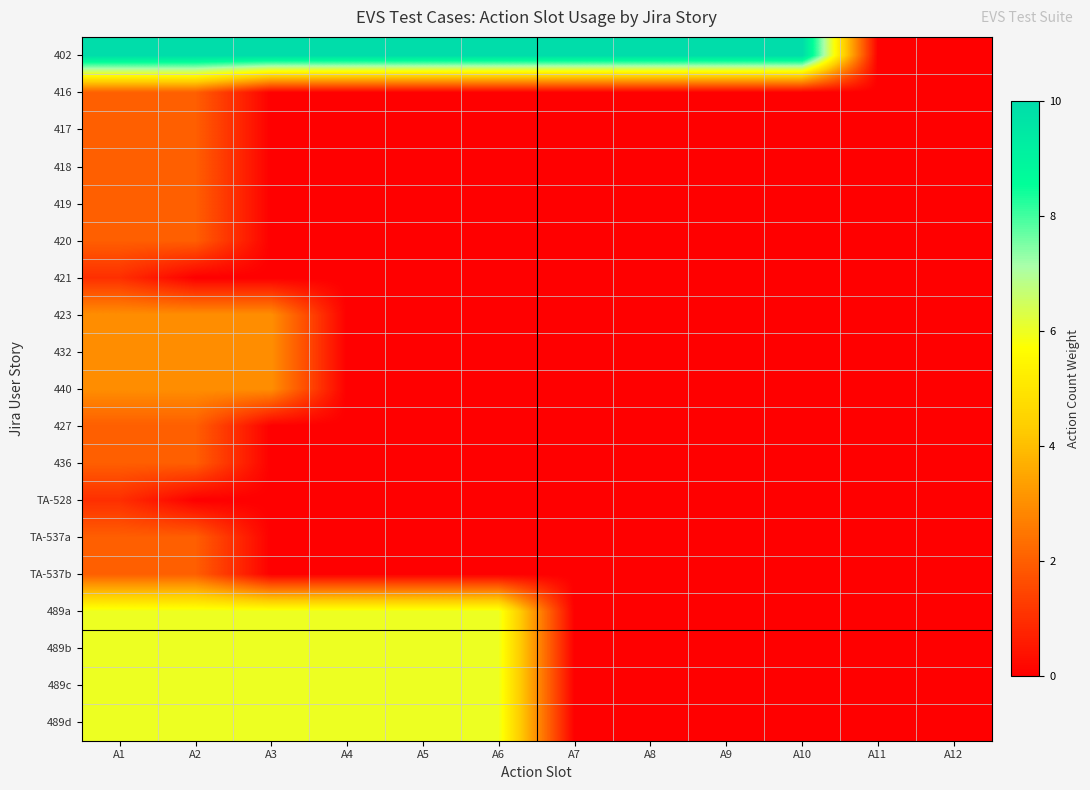

At which category is the sum across all series the highest?

A1